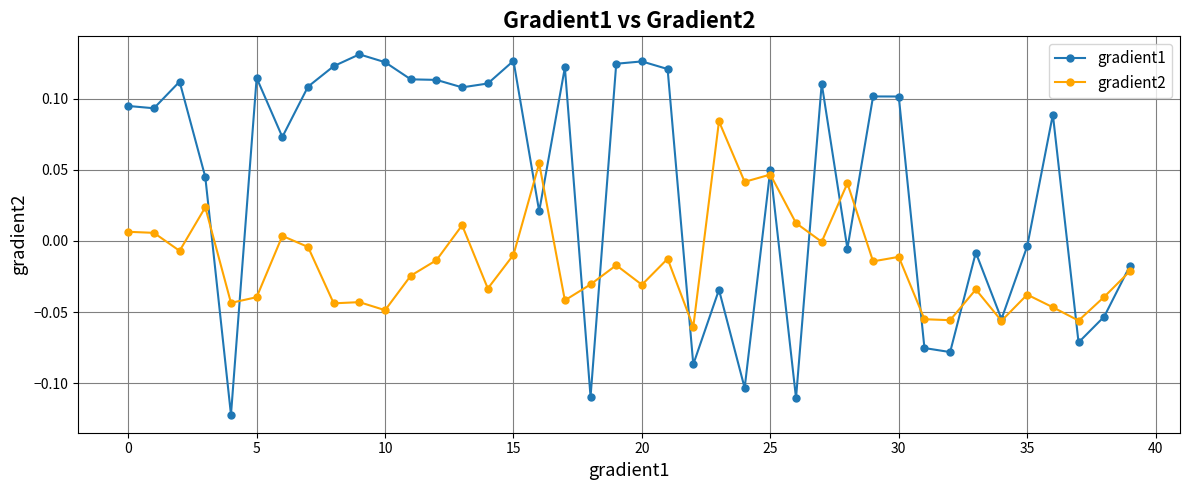

Which series has the widest spread of values?

gradient1